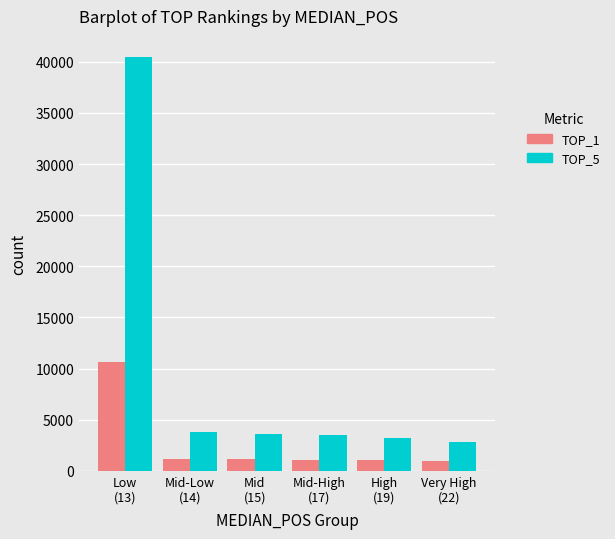

What is the difference between the maximum and minimum values in the TOP_5 series?

37655